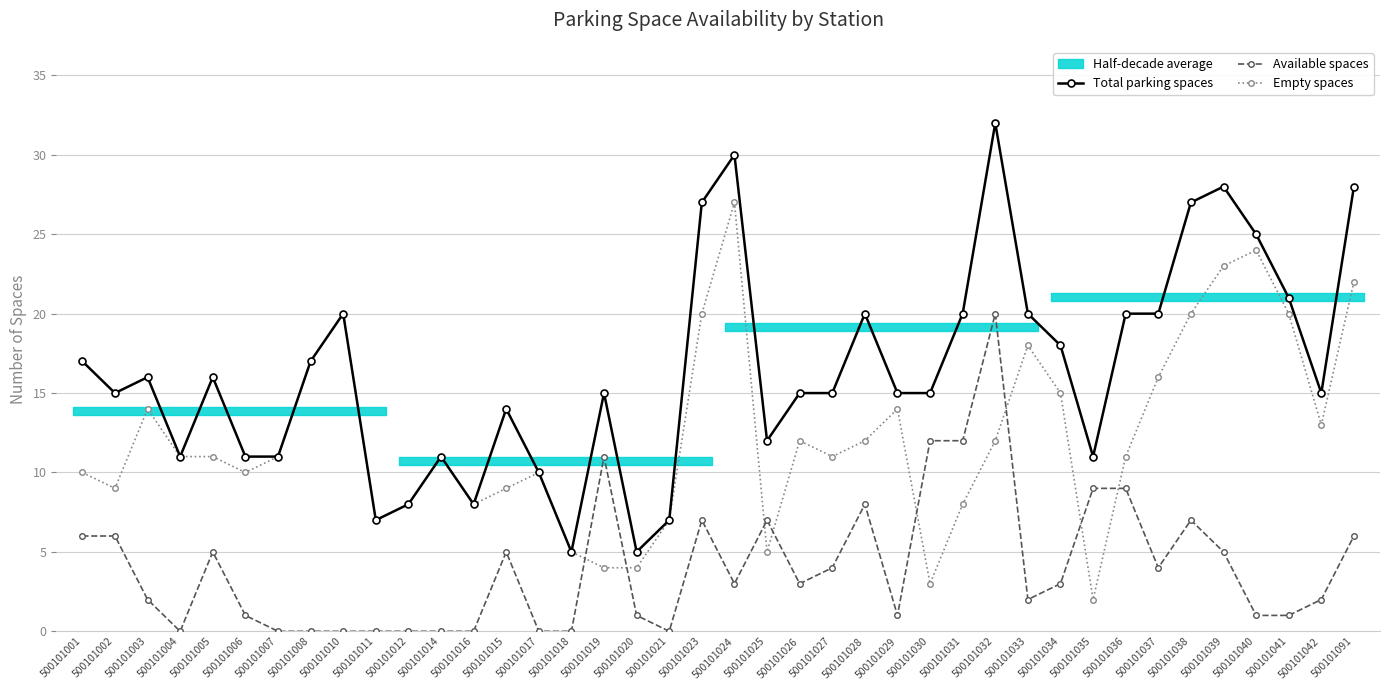

Reading right to left, extract all data points from this chart.

Total parking spaces: 500101091=28	500101042=15	500101041=21	500101040=25	500101039=28	500101038=27	500101037=20	500101036=20	500101035=11	500101034=18	500101033=20	500101032=32	500101031=20	500101030=15	500101029=15	500101028=20	500101027=15	500101026=15	500101025=12	500101024=30	500101023=27	500101021=7	500101020=5	500101019=15	500101018=5	500101017=10	500101015=14	500101016=8	500101014=11	500101012=8	500101011=7	500101010=20	500101008=17	500101007=11	500101006=11	500101005=16	500101004=11	500101003=16	500101002=15	500101001=17
Available spaces: 500101091=6	500101042=2	500101041=1	500101040=1	500101039=5	500101038=7	500101037=4	500101036=9	500101035=9	500101034=3	500101033=2	500101032=20	500101031=12	500101030=12	500101029=1	500101028=8	500101027=4	500101026=3	500101025=7	500101024=3	500101023=7	500101021=0	500101020=1	500101019=11	500101018=0	500101017=0	500101015=5	500101016=0	500101014=0	500101012=0	500101011=0	500101010=0	500101008=0	500101007=0	500101006=1	500101005=5	500101004=0	500101003=2	500101002=6	500101001=6
Empty spaces: 500101091=22	500101042=13	500101041=20	500101040=24	500101039=23	500101038=20	500101037=16	500101036=11	500101035=2	500101034=15	500101033=18	500101032=12	500101031=8	500101030=3	500101029=14	500101028=12	500101027=11	500101026=12	500101025=5	500101024=27	500101023=20	500101021=7	500101020=4	500101019=4	500101018=5	500101017=10	500101015=9	500101016=8	500101014=11	500101012=8	500101011=7	500101010=20	500101008=17	500101007=11	500101006=10	500101005=11	500101004=11	500101003=14	500101002=9	500101001=10